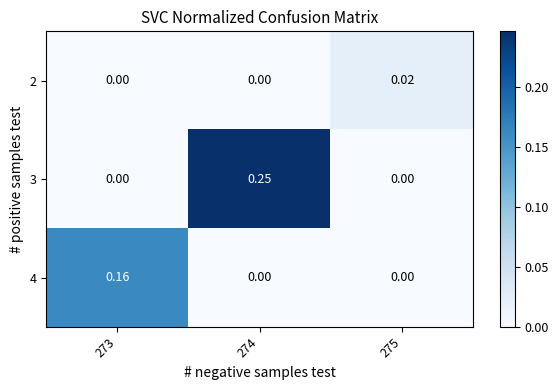

Is the value of 4 at 274 greater than the value of 2 at 275?

No